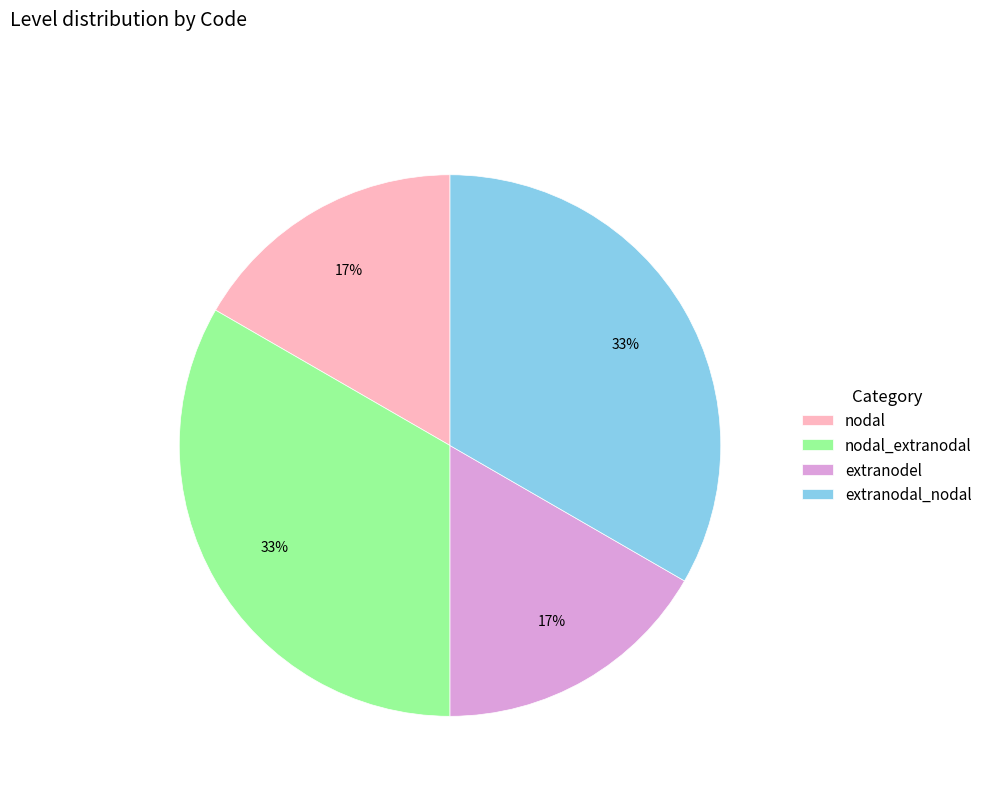

What is the ratio of the value at extranodal_nodal to the value at nodal_extranodal?

1.0